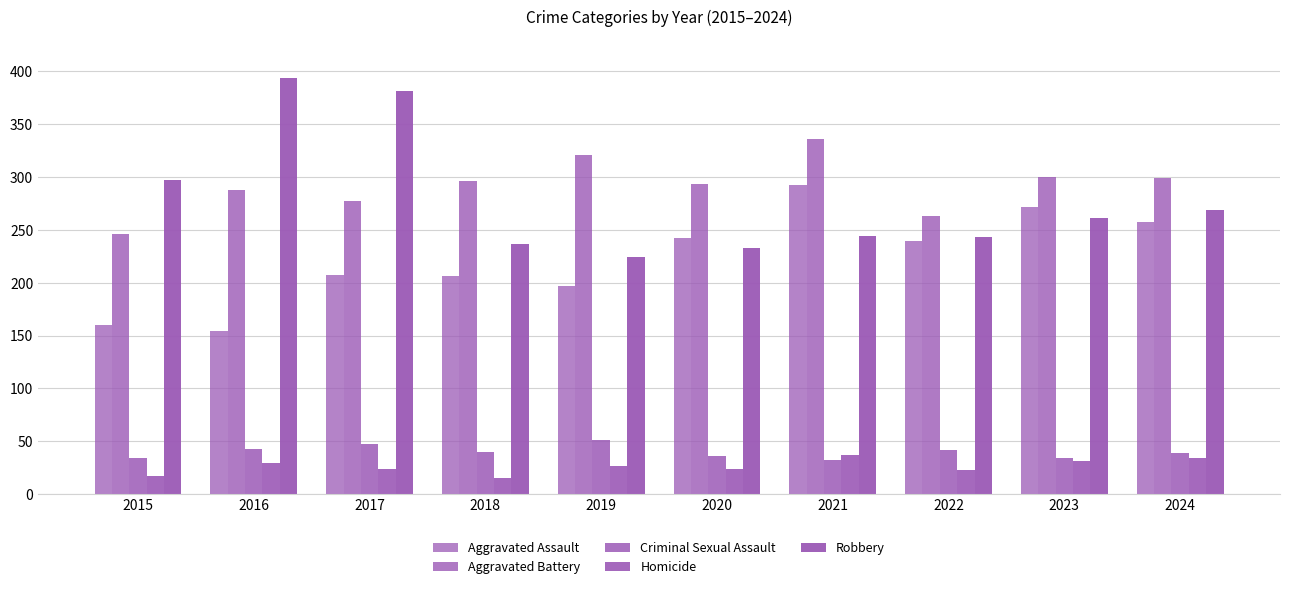

How many groups of bars are there?

10